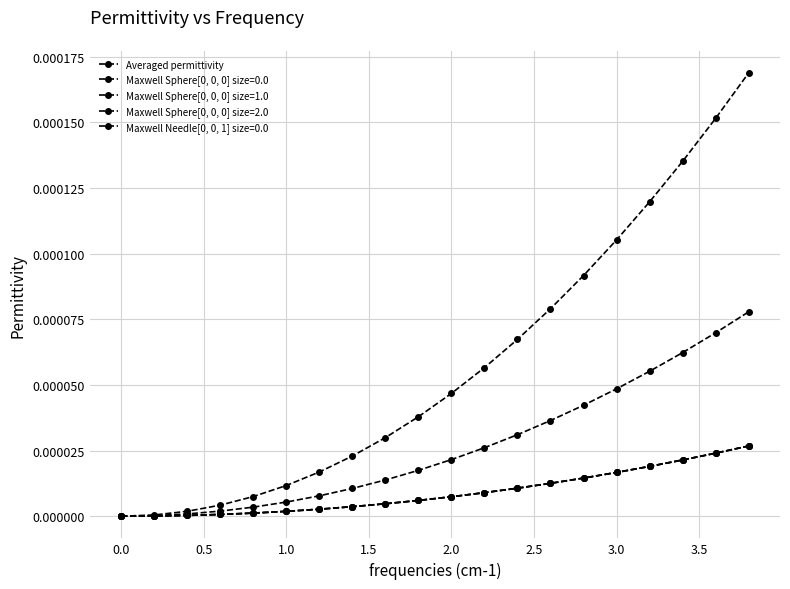

Does the chart have visible grid lines?

Yes